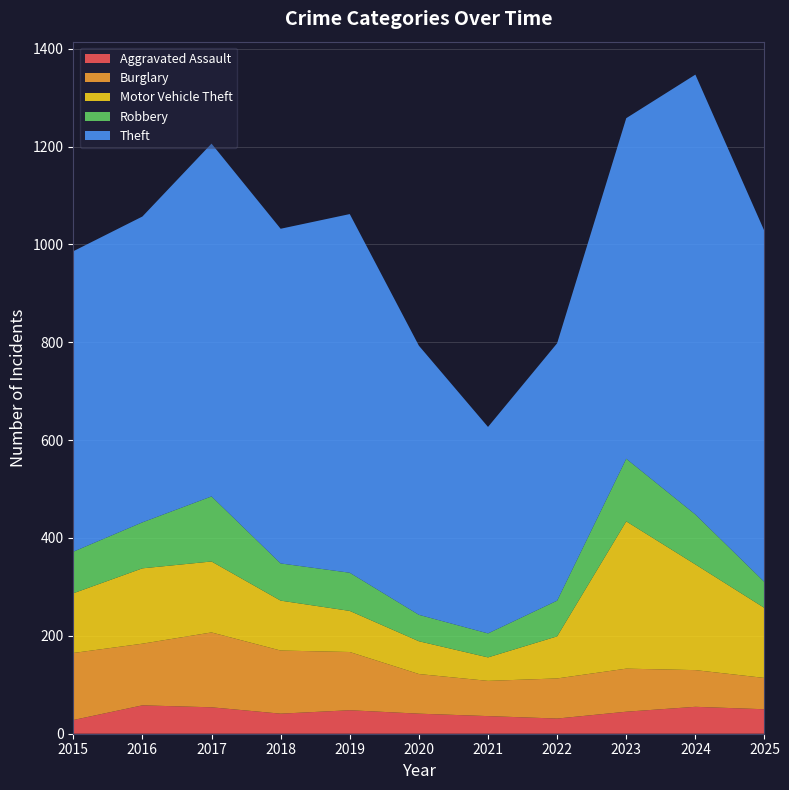

Reading left to right, transcribe all the data shown in this chart.

Aggravated Assault: 2015=28	2016=58	2017=54	2018=41	2019=48	2020=41	2021=36	2022=31	2023=45	2024=55	2025=50
Burglary: 2015=137	2016=126	2017=153	2018=129	2019=119	2020=81	2021=72	2022=82	2023=88	2024=75	2025=64
Motor Vehicle Theft: 2015=122	2016=154	2017=145	2018=102	2019=84	2020=67	2021=48	2022=86	2023=301	2024=216	2025=143
Robbery: 2015=85	2016=94	2017=133	2018=76	2019=78	2020=54	2021=49	2022=73	2023=128	2024=102	2025=53
Theft: 2015=614	2016=625	2017=721	2018=684	2019=733	2020=550	2021=422	2022=526	2023=696	2024=899	2025=717